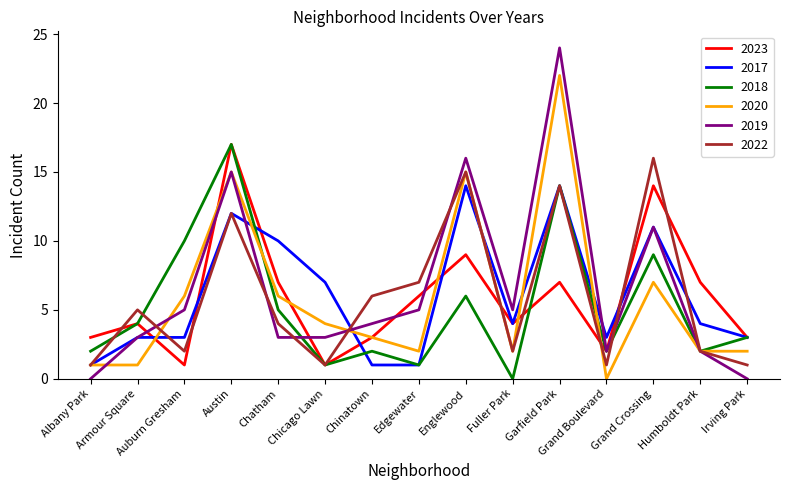

What is the difference between the 2017 values at Fuller Park and Armour Square?

1